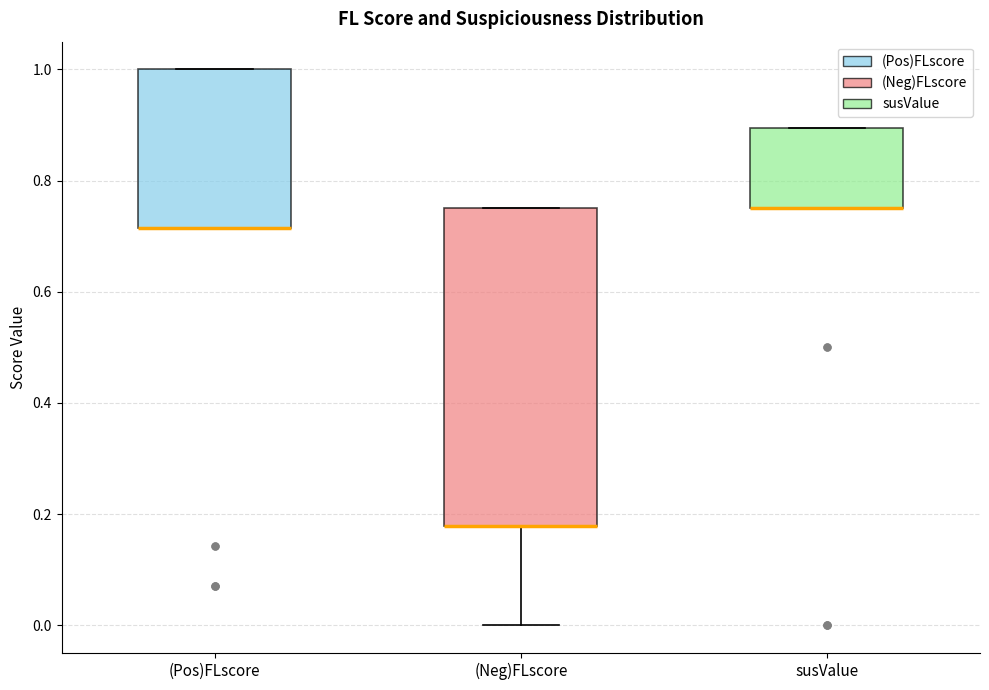

Reading left to right, read every box against the y-axis: the position of its median line, the range the box covers, and the ends of its whiskers. The values are not printed on the chart, so give them approximately, as read against the axis.

(Pos)FLscore: median 0.72 (drawn on the box's lower edge), box 0.72 to 1.00, whiskers 0.72 to 1.00
(Neg)FLscore: median 0.18 (drawn on the box's lower edge), box 0.18 to 0.76, whiskers 0.00 to 0.76
susValue: median 0.76 (drawn on the box's lower edge), box 0.76 to 0.90, whiskers 0.76 to 0.90